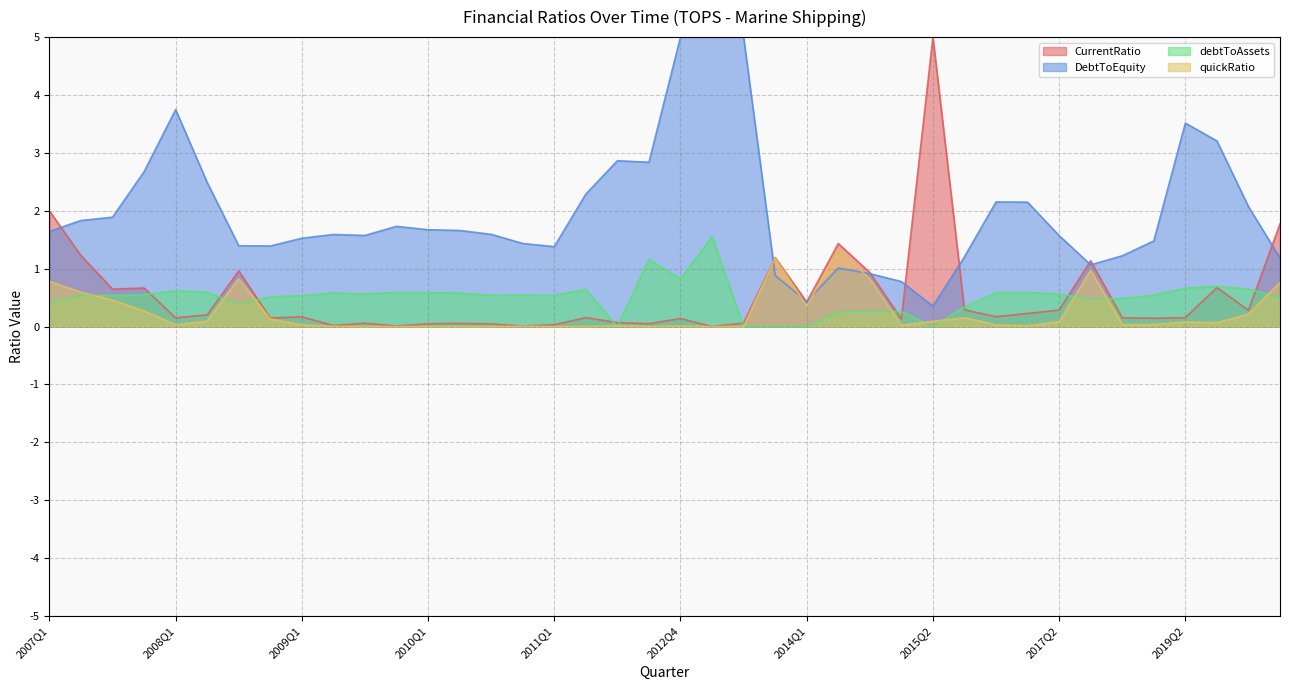

How many categories are shown in the chart?

40